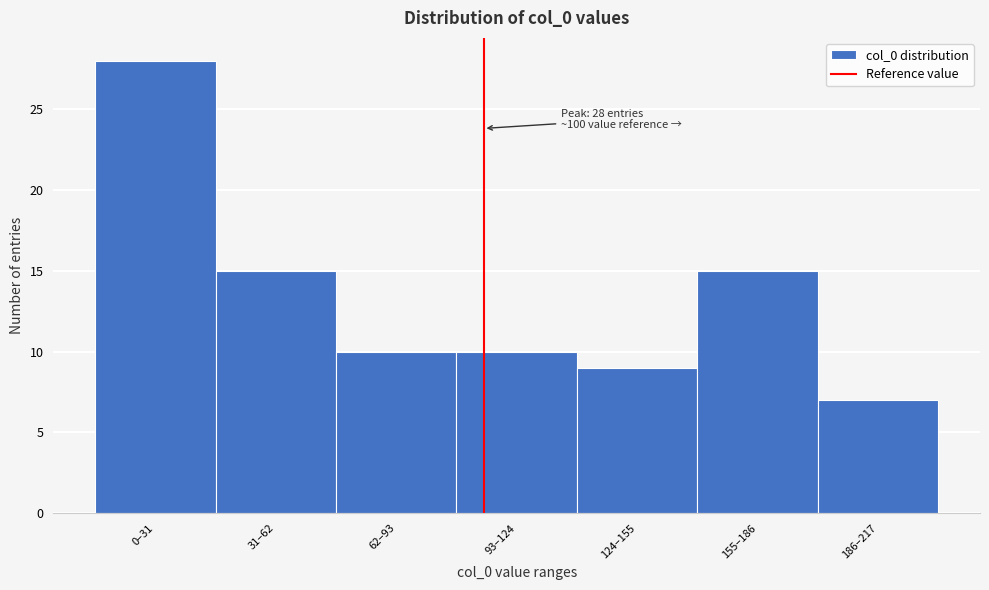

Reading right to left, list all the values displayed in this chart.

7	15	9	10	10	15	28